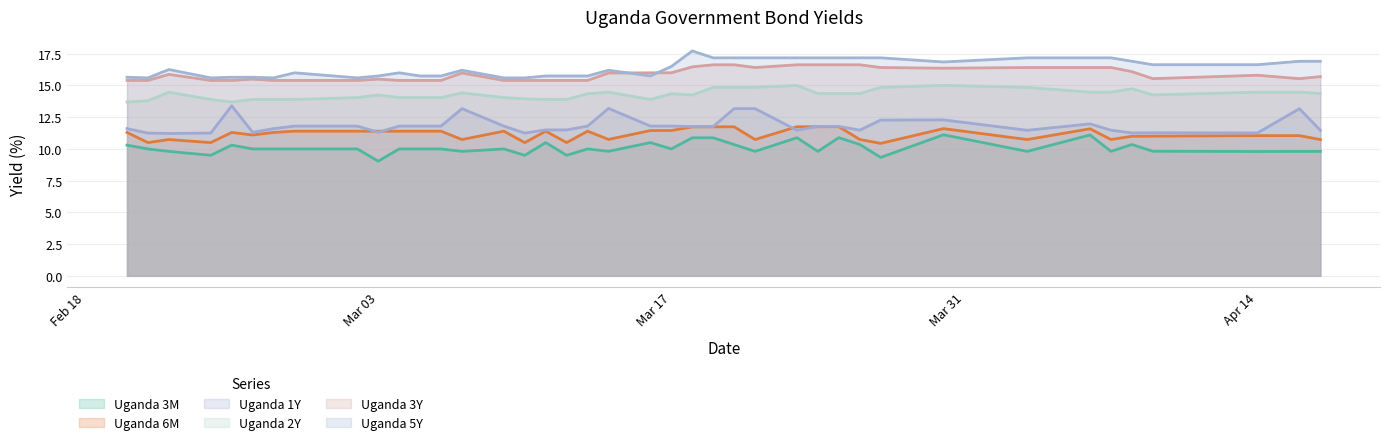

True or false: Uganda 6M and Uganda 3Y intersect in this chart.

False